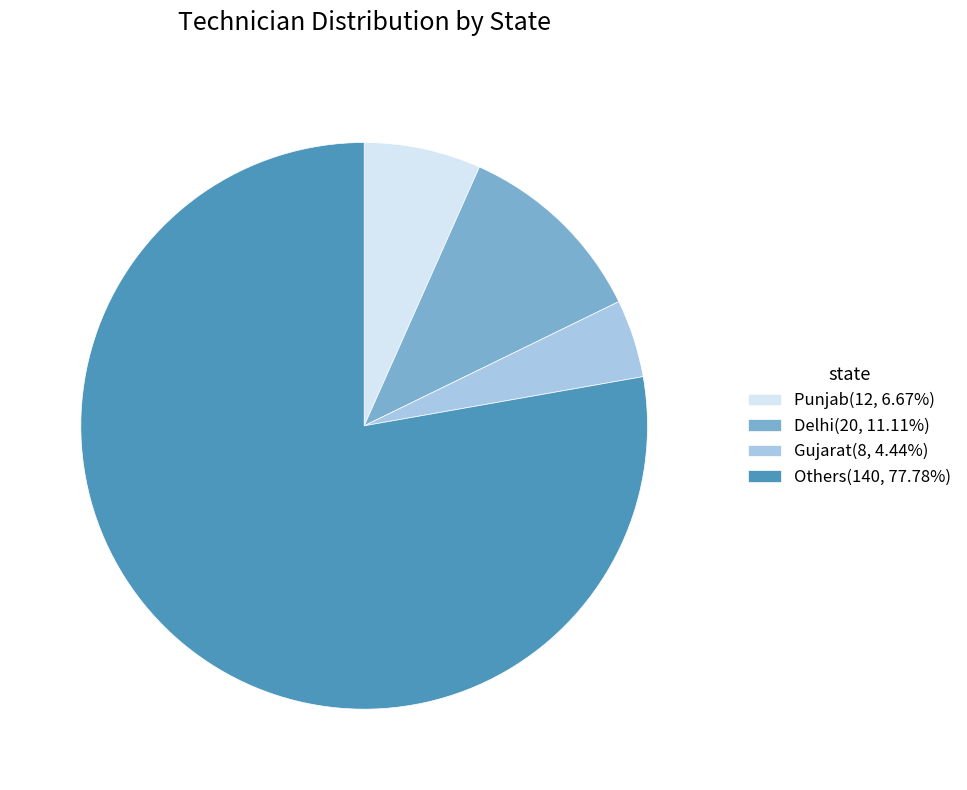

Do Gujarat(8, 4.44%) and Punjab(12, 6.67%) together represent more than half of the pie?

No